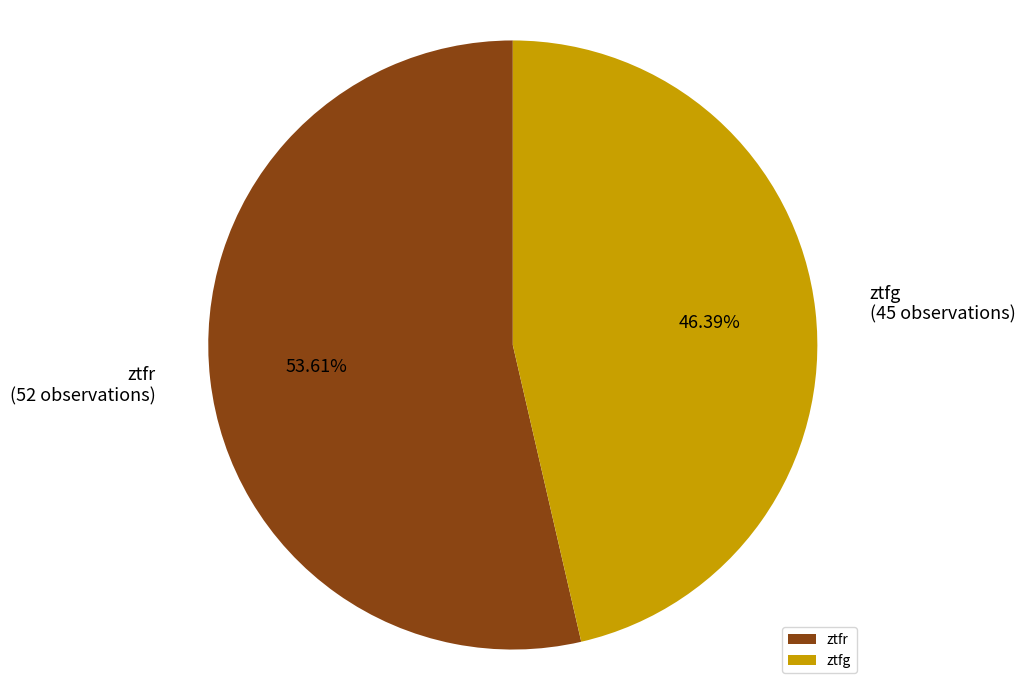

Does ztfr account for over 50% of the chart?

Yes